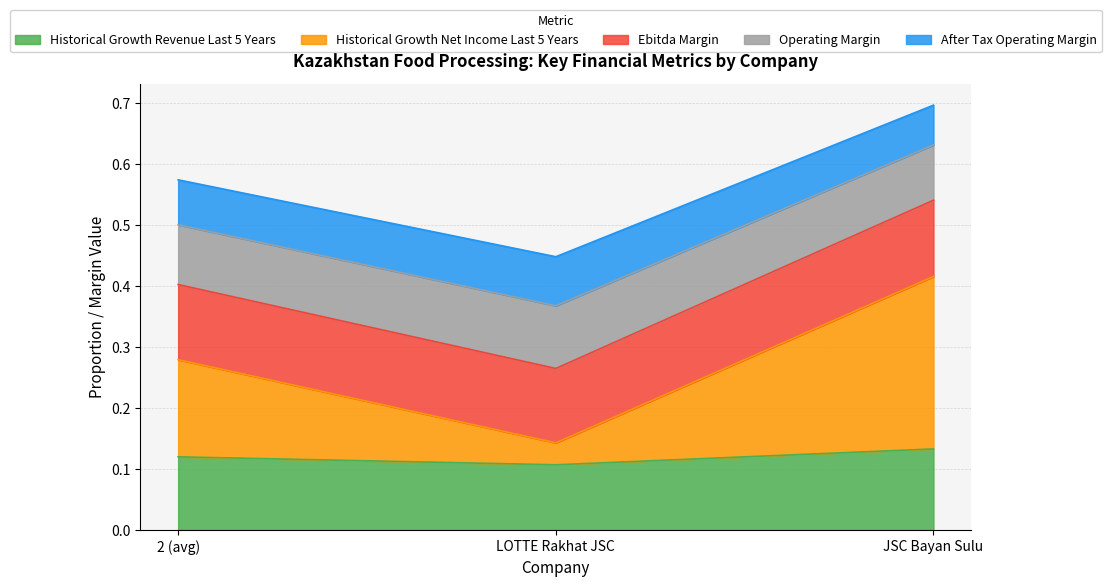

At which category is the sum across all series the highest?

JSC Bayan Sulu